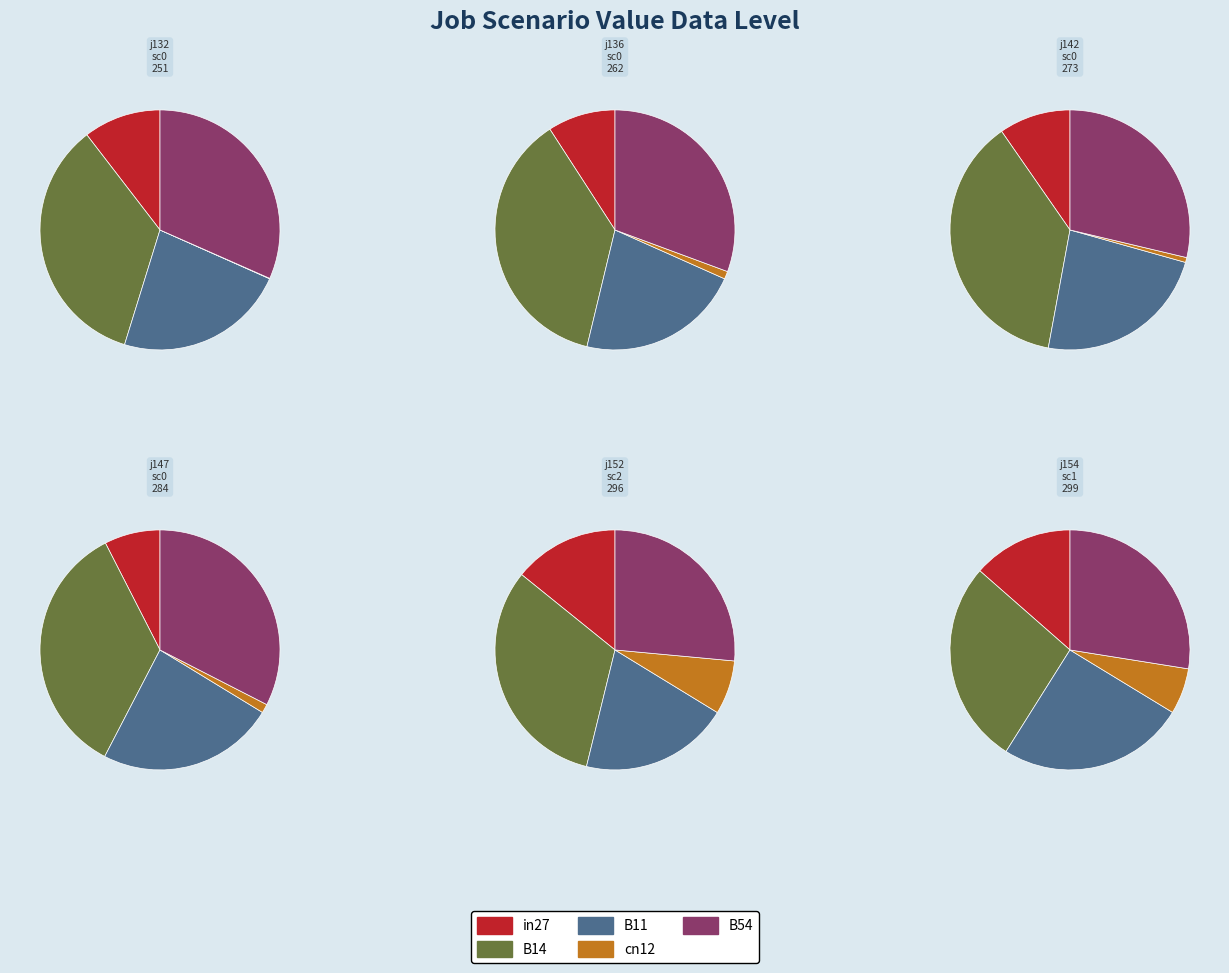

What percentage is the B11 slice, to the nearest percent?

25%